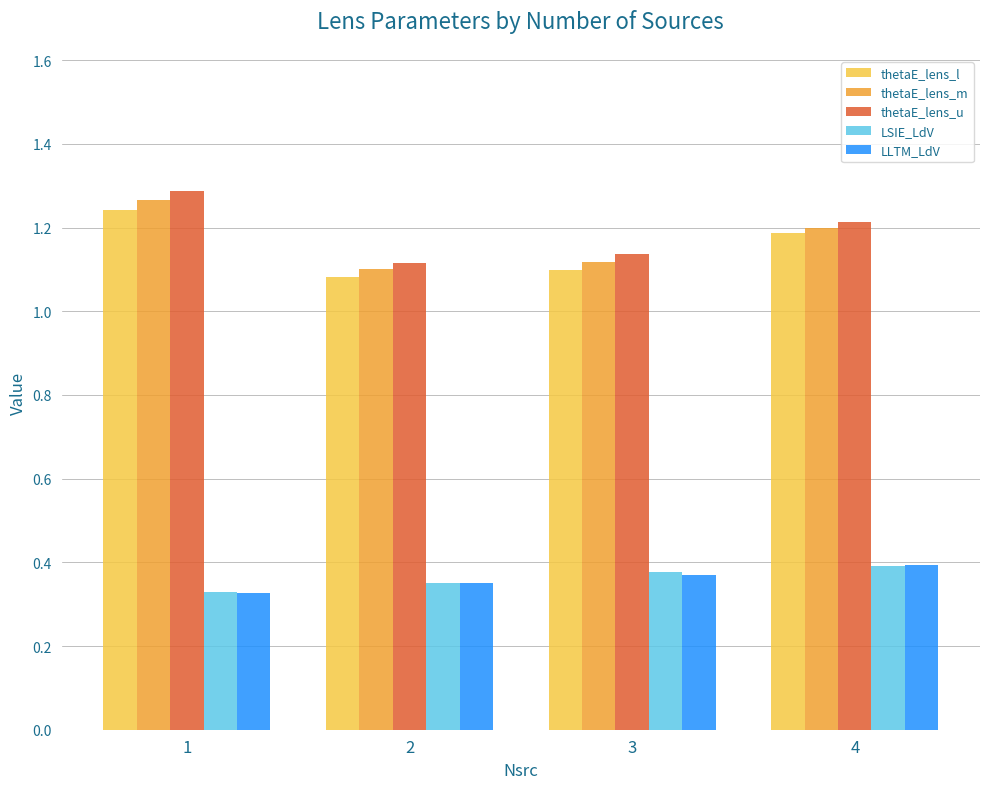

What are all the series names shown in the legend?

thetaE_lens_l, thetaE_lens_m, thetaE_lens_u, LSIE_LdV, LLTM_LdV